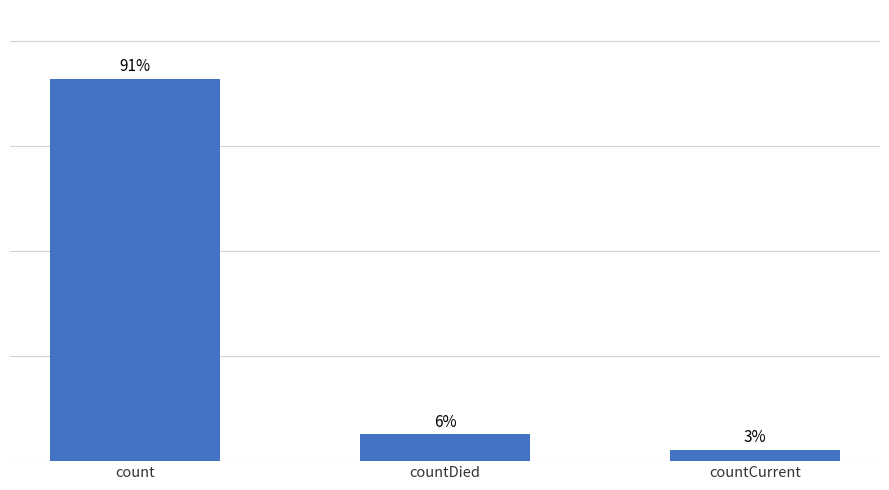

What is the label of the 1st bar from the left?

count